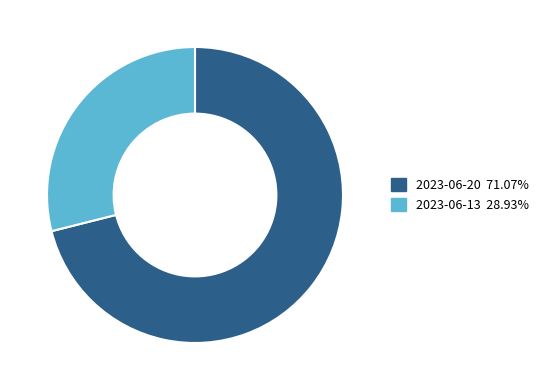

Is the sum of 2023-06-13 and 2023-06-20 greater than half?

Yes